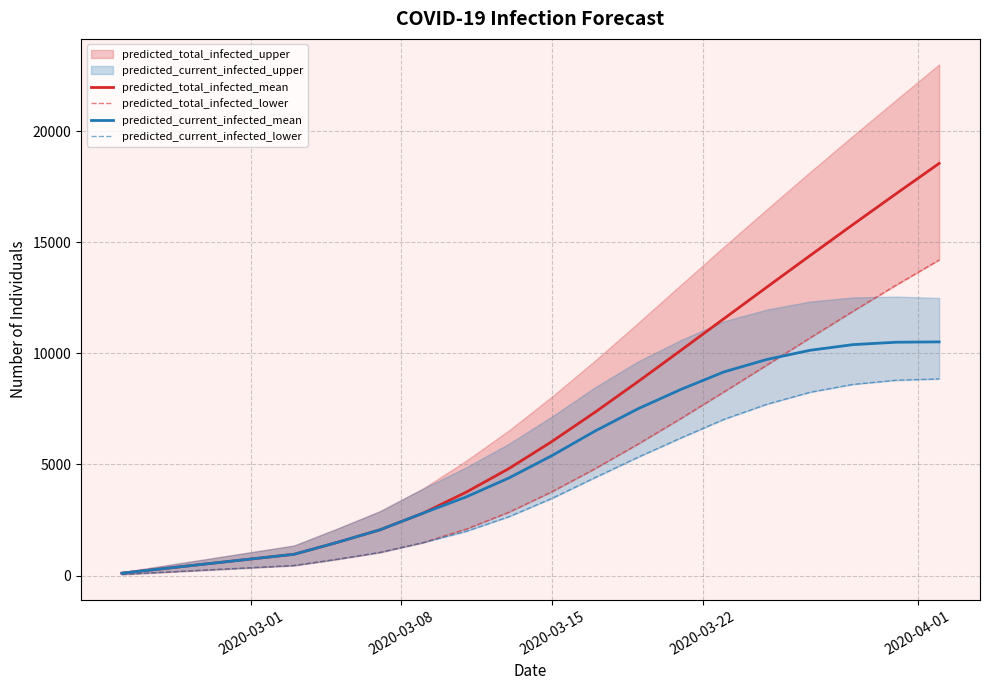

Is the value of predicted_current_infected_mean at 6 greater than the value of predicted_current_infected_lower at 10?

No